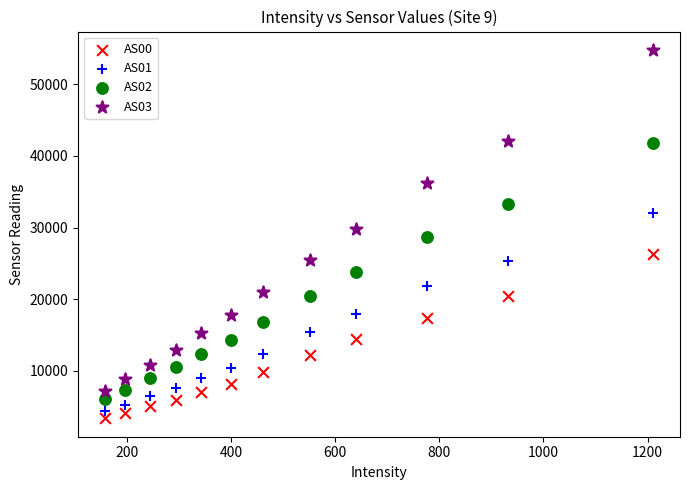

Which series contains the highest Y value?

AS03